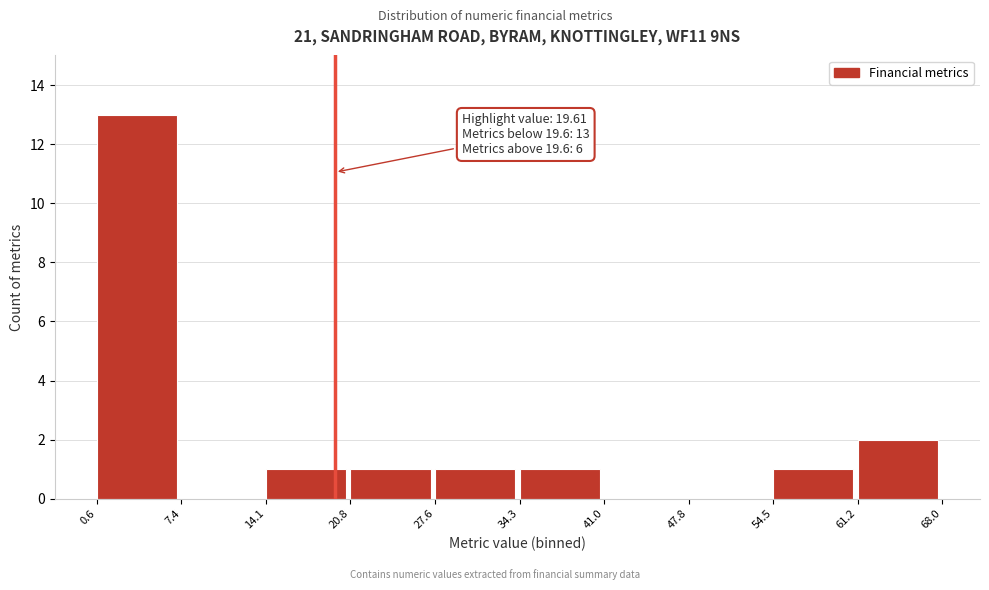

Which range on the x-axis has the tallest bar?

0.6 to 7.4